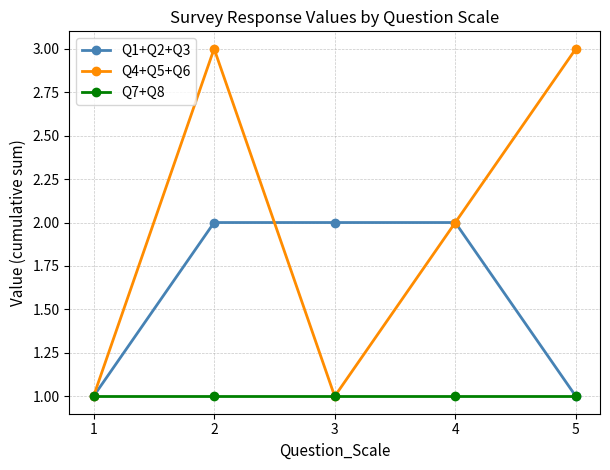

Rank the series by their maximum value, from highest to lowest.

Q4+Q5+Q6, Q1+Q2+Q3, Q7+Q8